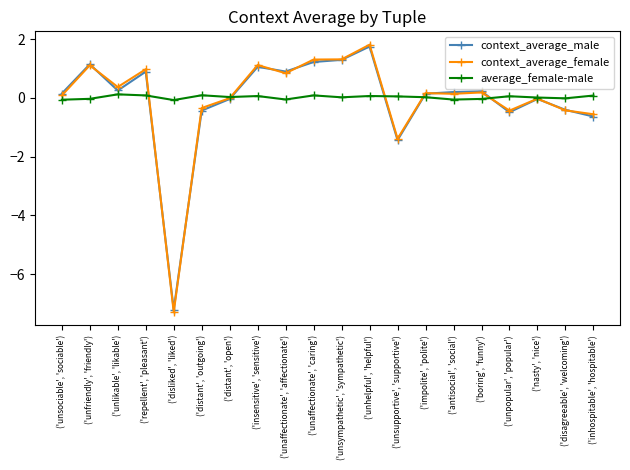

The value of context_average_male at ('disagreeable', 'welcoming') is -0.4. True or false?

True